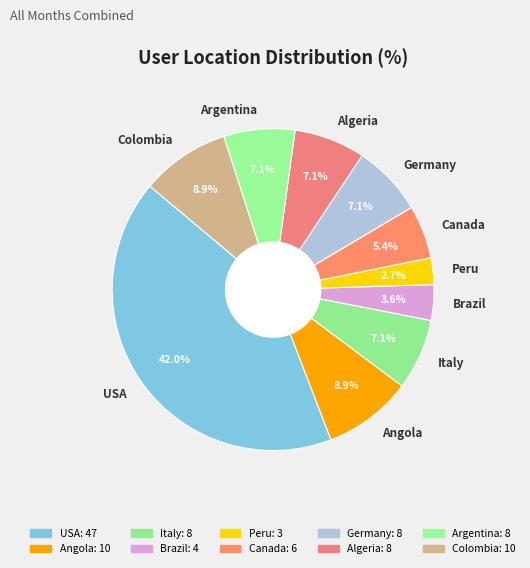

Does Colombia represent more than half of the total?

No